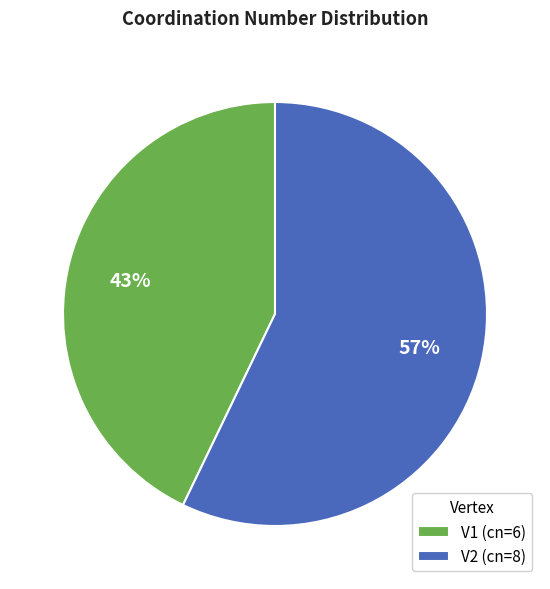

Do V2 (cn=8) and V1 (cn=6) together represent more than half of the pie?

Yes